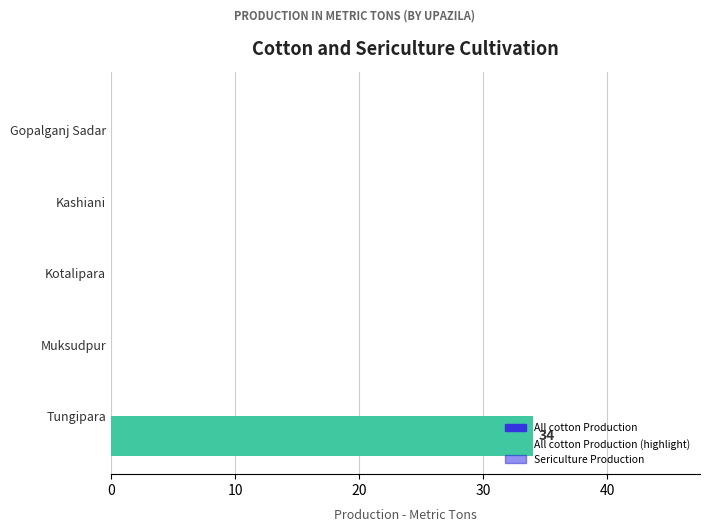

What is the greatest value displayed?

34